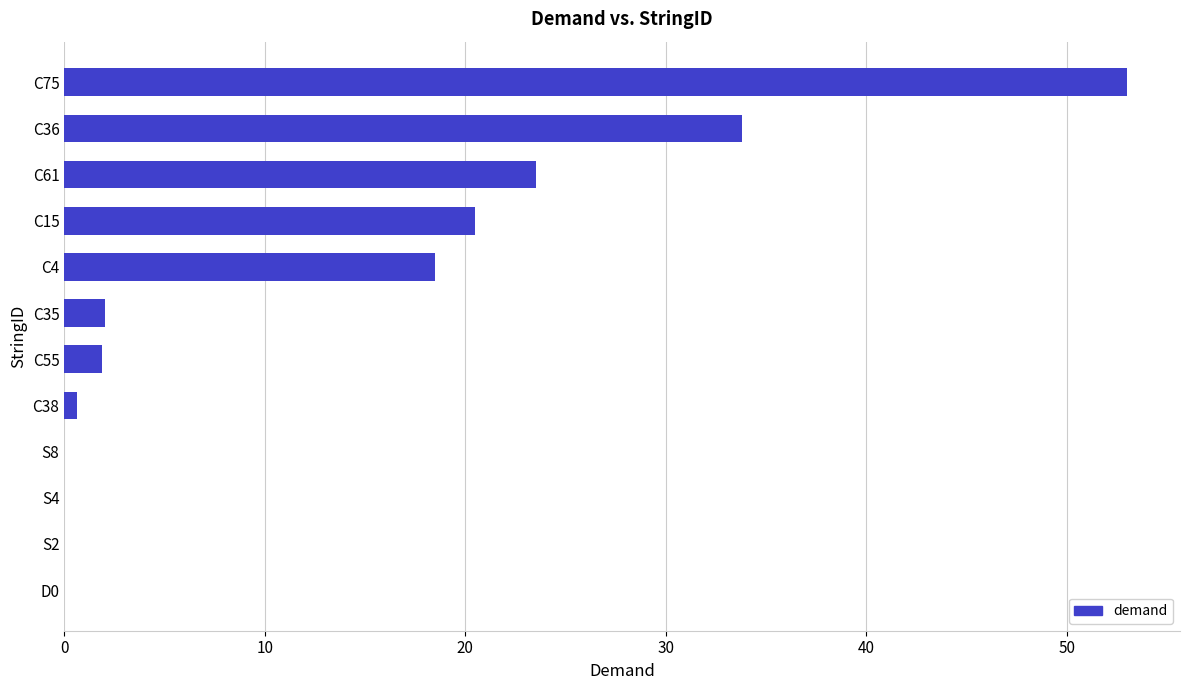

Are the bars horizontal?

Yes